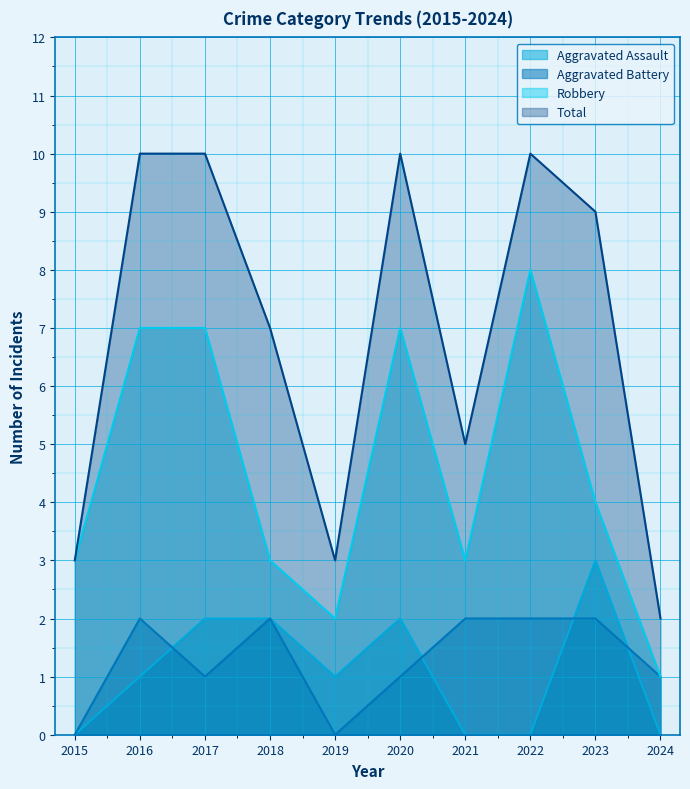

How many values in the Total series are below 9?

5